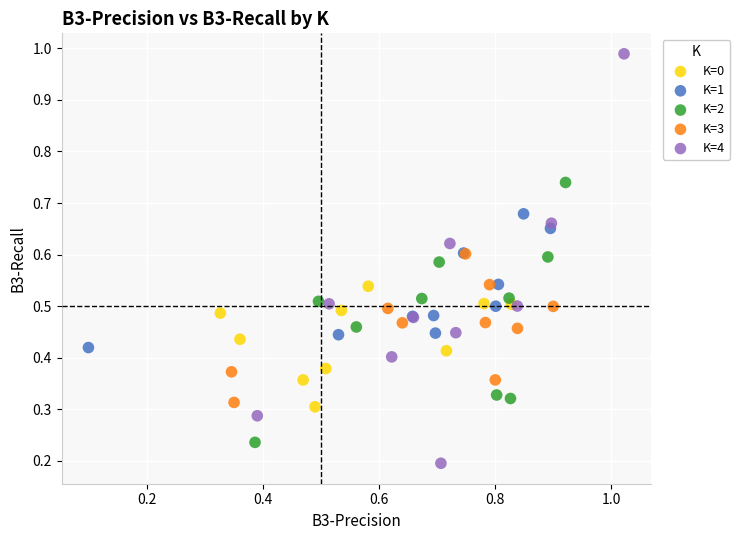

Which series reaches the minimum Y coordinate?

K=4